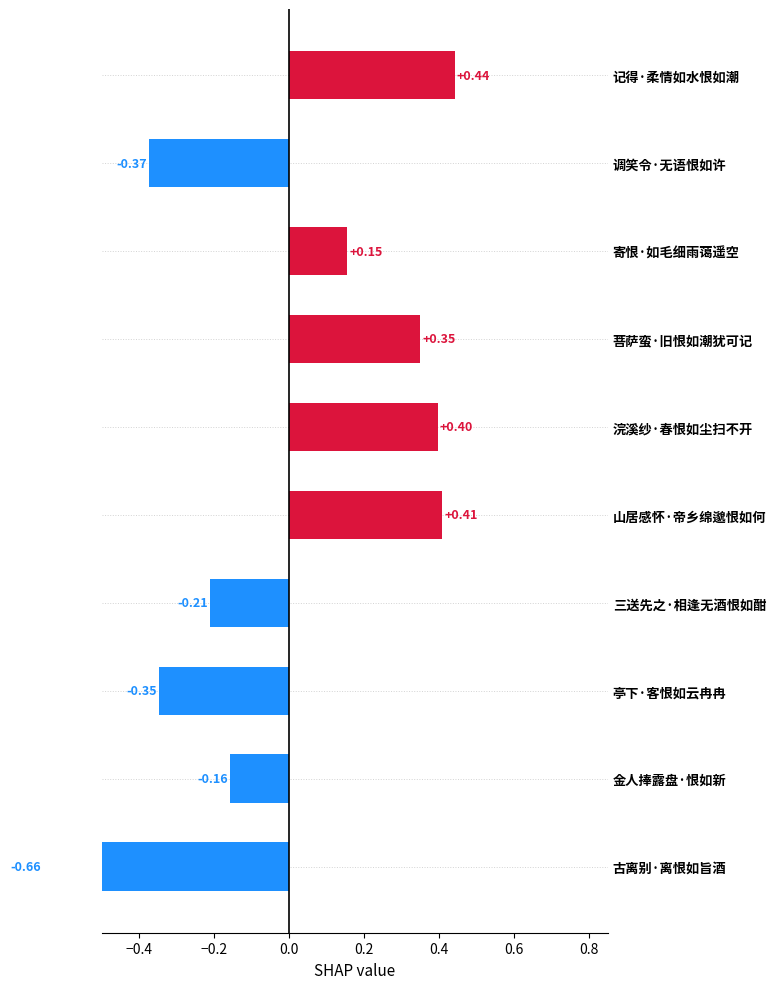

What is the difference between the second highest and second lowest values?

0.8